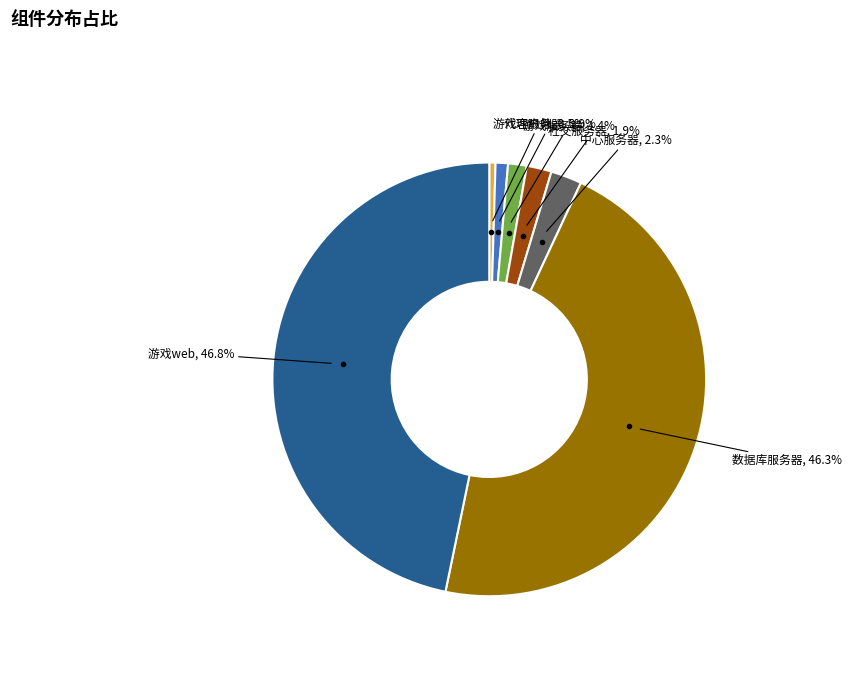

Count the number of slices in the pie.

7